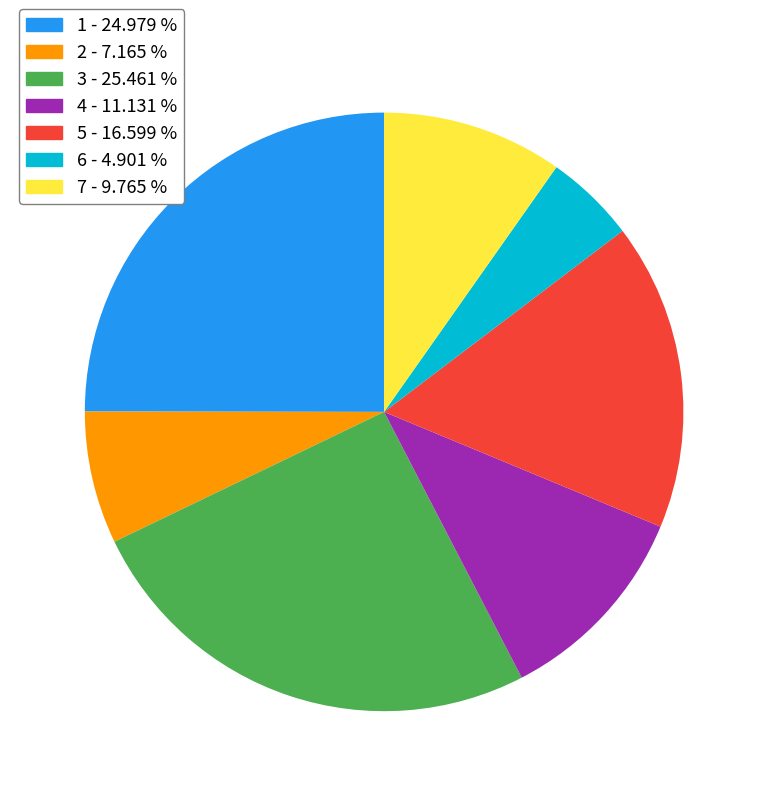

Is the sum of 1 and 3 greater than half?

Yes